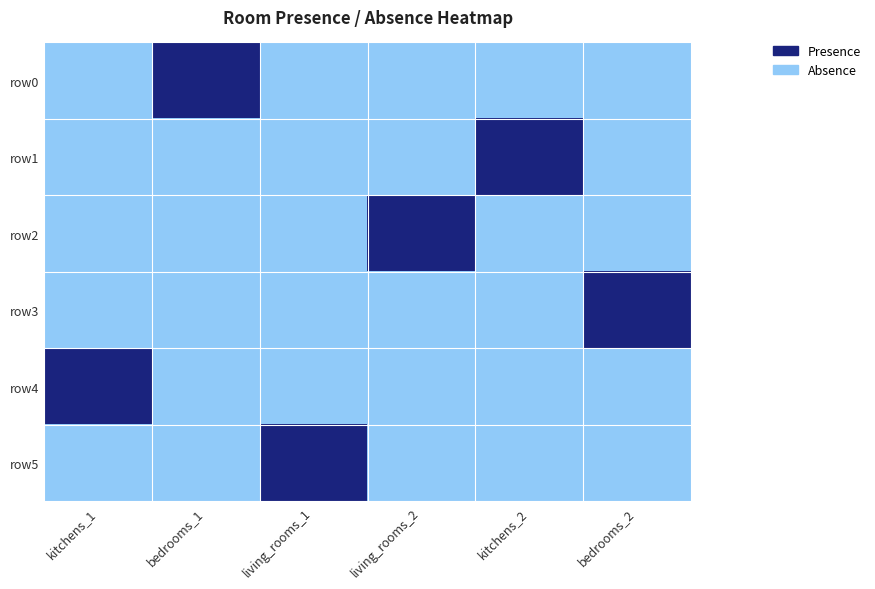

Which series has the largest range (max minus min)?

row0